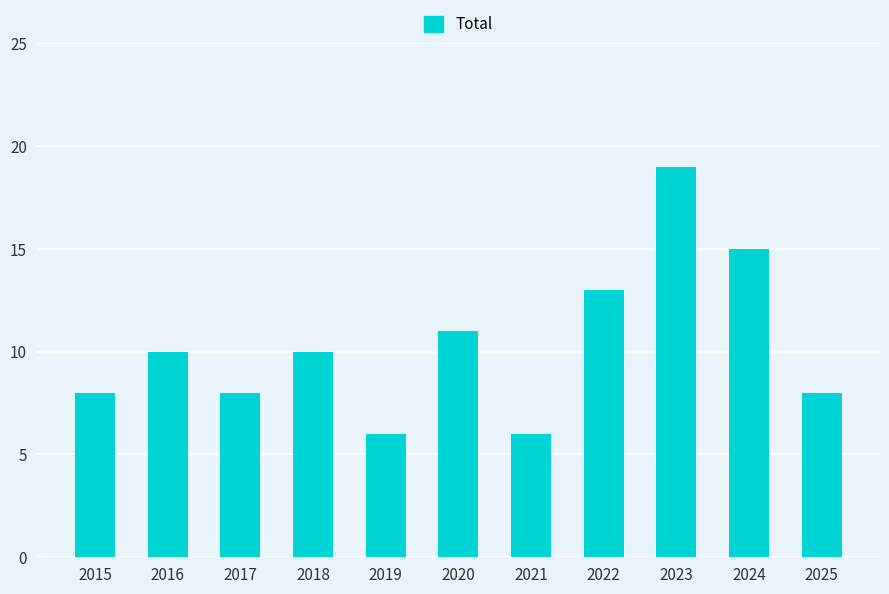

The chart shows a value of 13 at 2022. True or false?

True